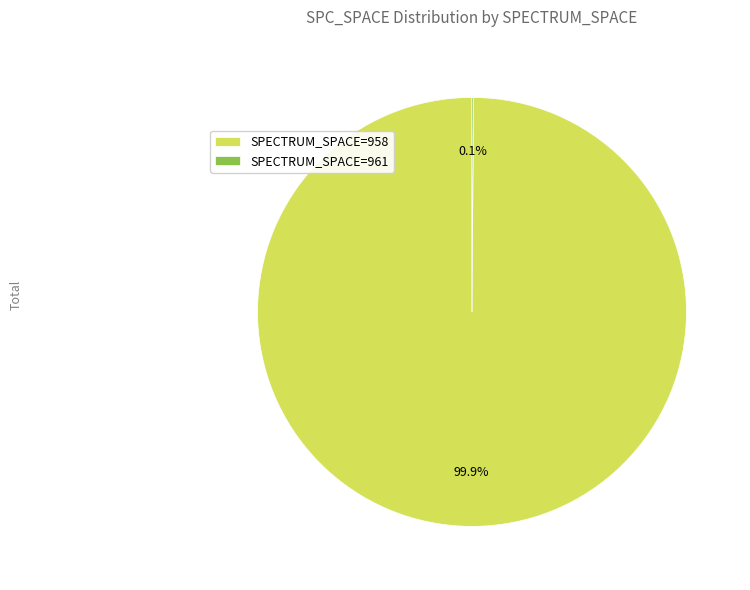

Which slice is the largest?

SPECTRUM_SPACE=958